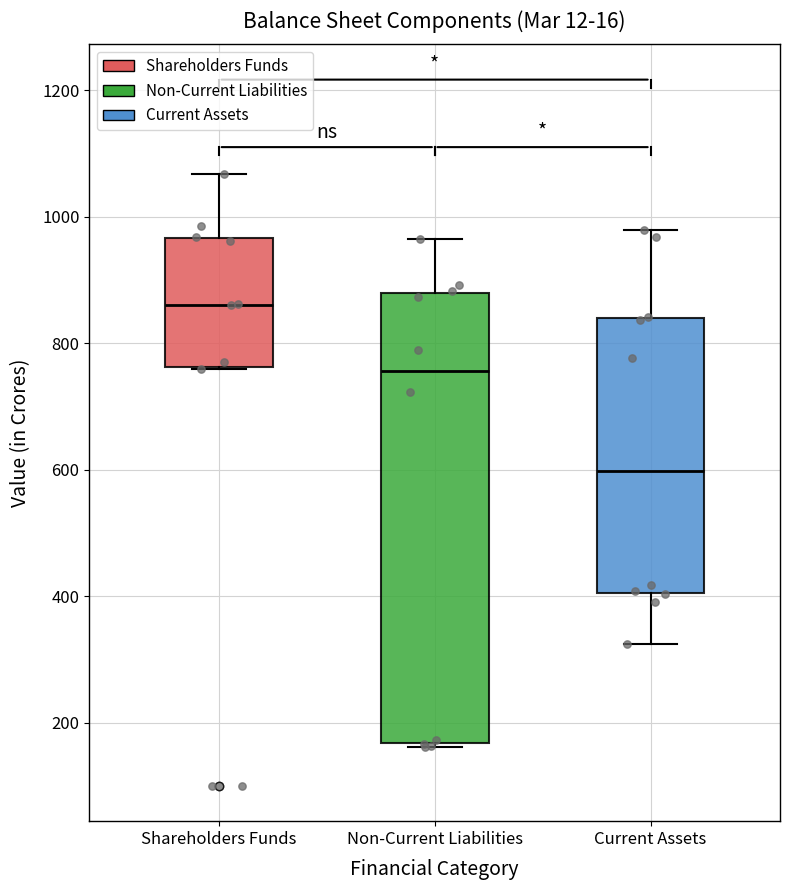

Reading left to right, transcribe this box plot: for each box, give where its median line is, the range the box spans, and where its two whiskers end, as read against the y-axis. The values are not printed on the chart, so give them approximately, as read against the axis.

Shareholders Funds: median 860, box 760 to 960, whiskers 760 to 1060
Non-Current Liabilities: median 760, box 160 to 880, whiskers 160 to 960
Current Assets: median 600, box 400 to 840, whiskers 320 to 980